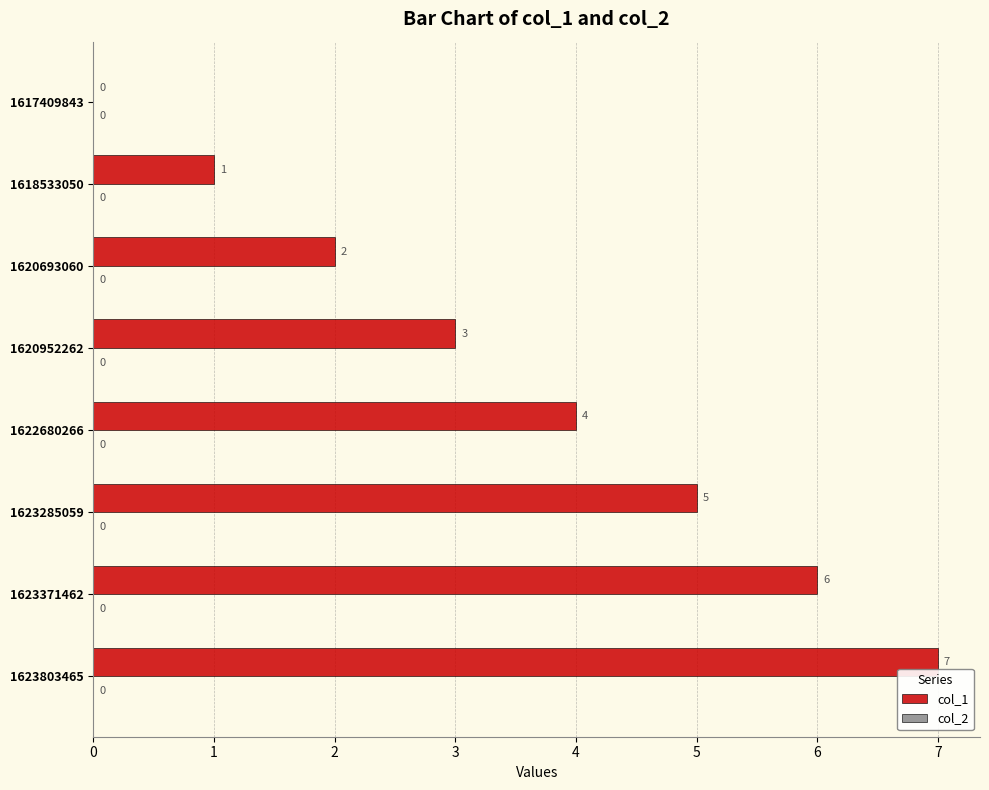

How many values are between 2 and 6?

5